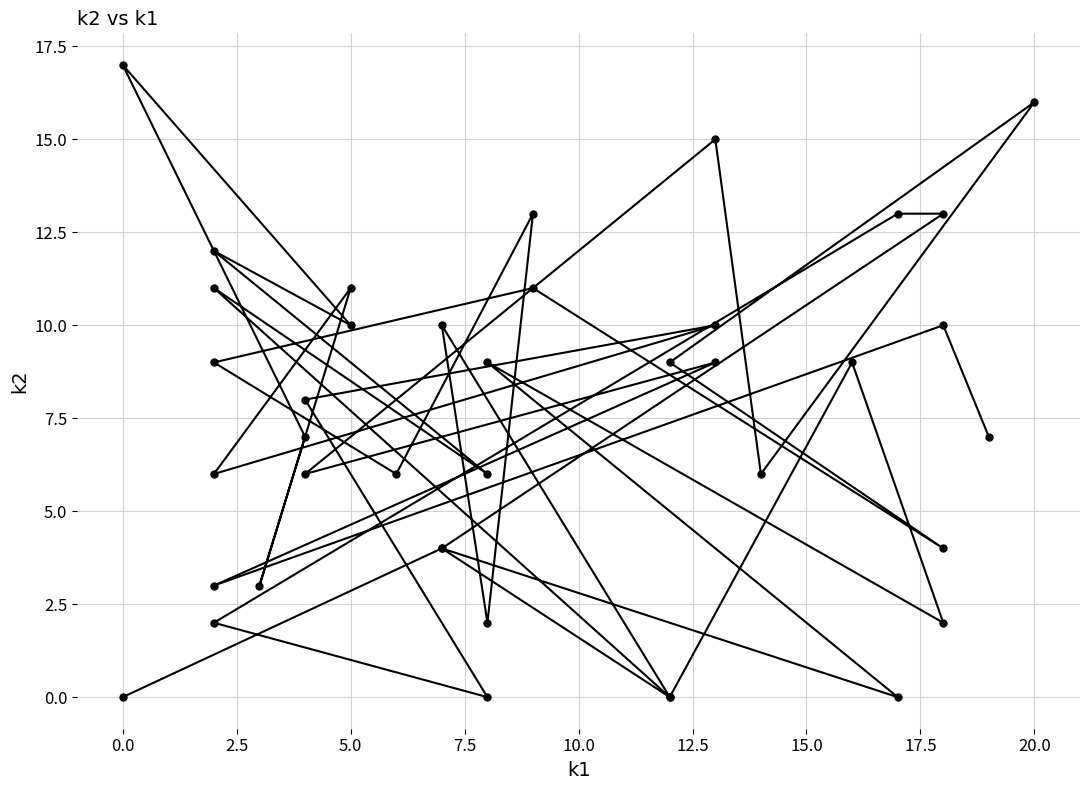

How many data points does each series have?

40